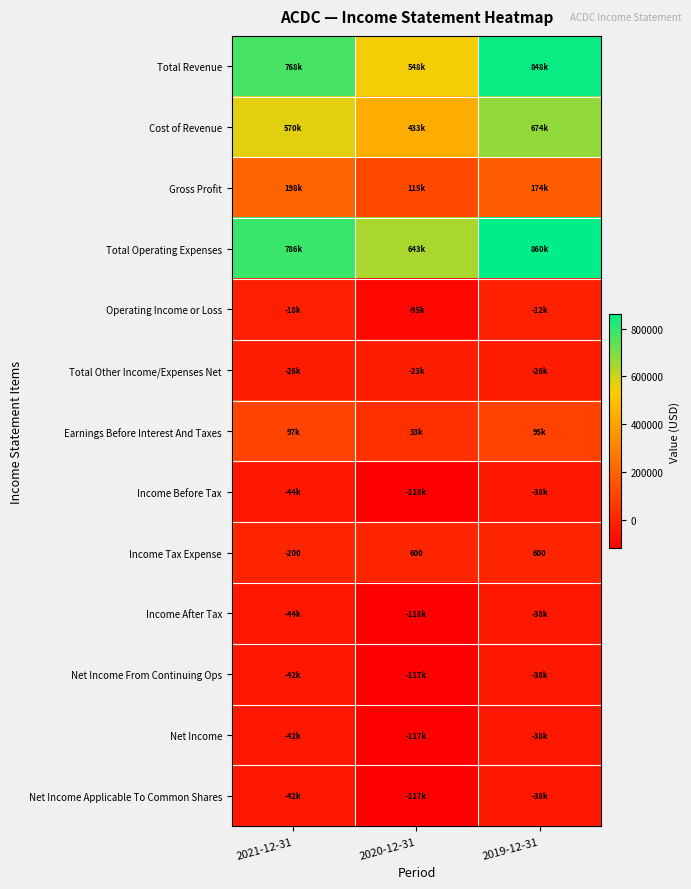

Is it true that Income Tax Expense equals 295 at 2019-12-31?

False